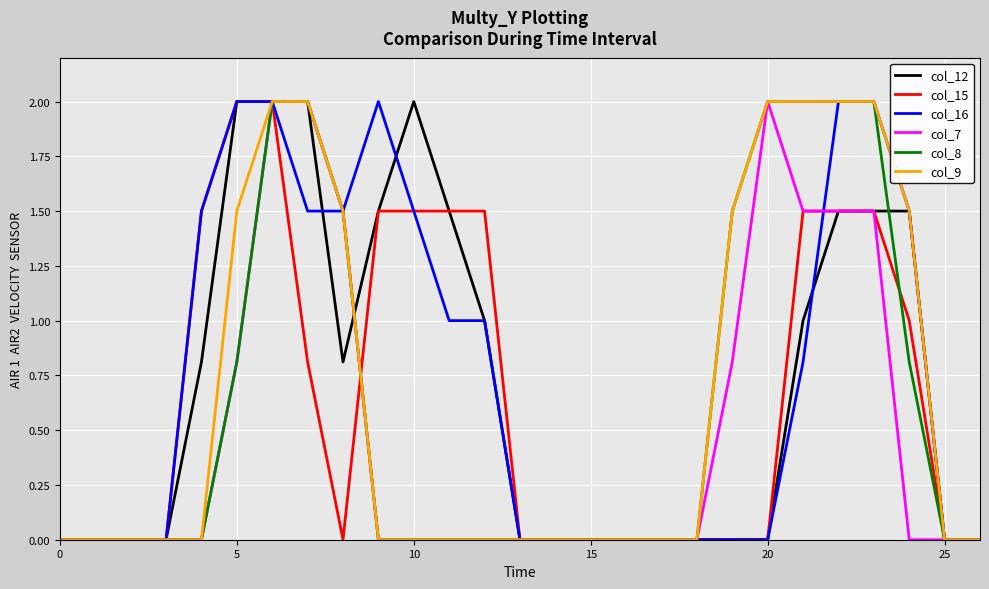

What is the greatest value displayed?

2.0